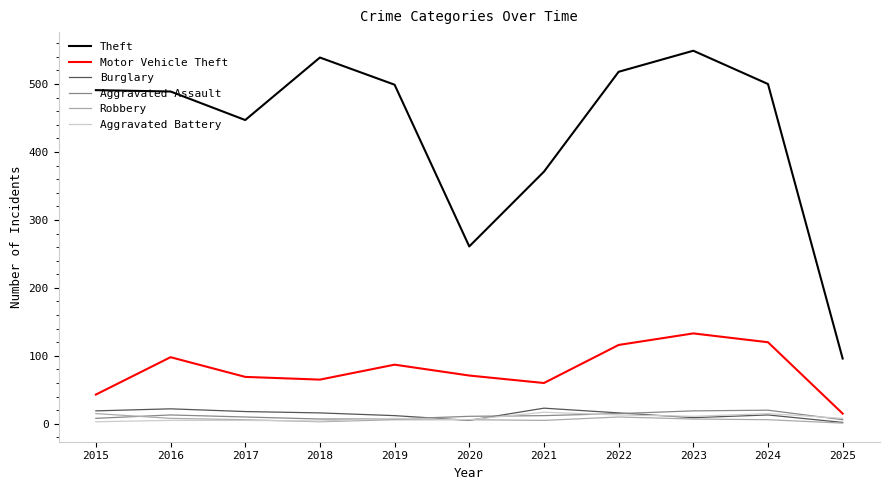

How many lines are shown in the chart?

6